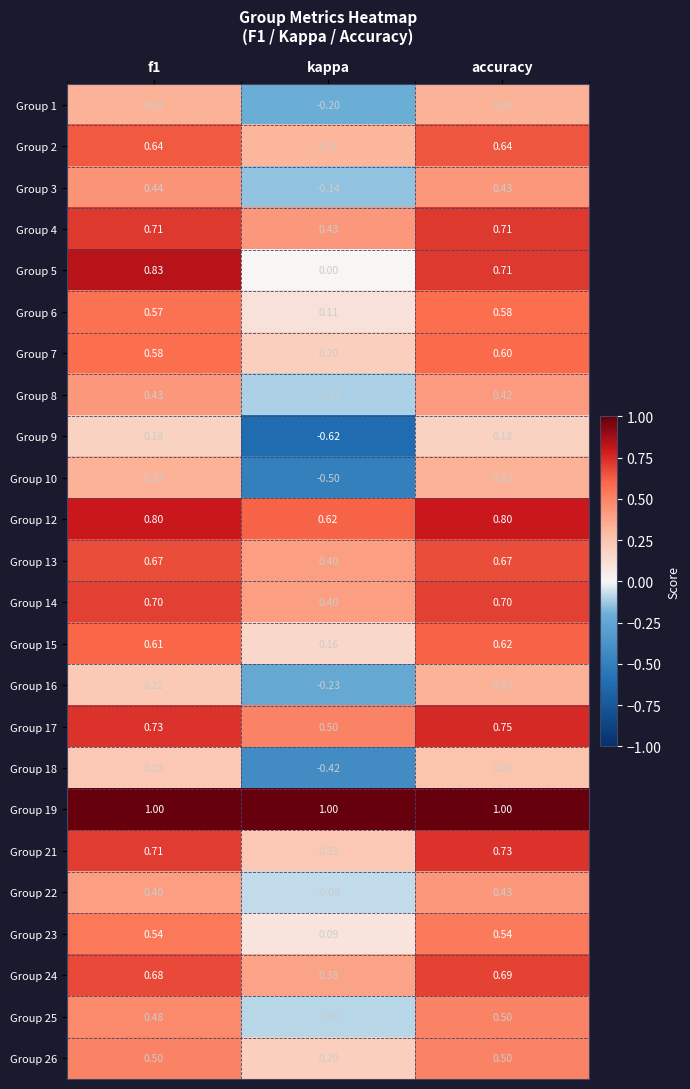

Where is Group 22 nearest to the value 0?

kappa